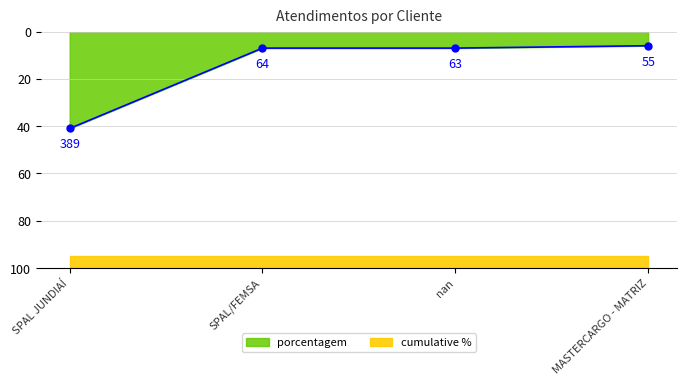

Reading left to right, what are all the values shown in this chart?

41	7	7	6